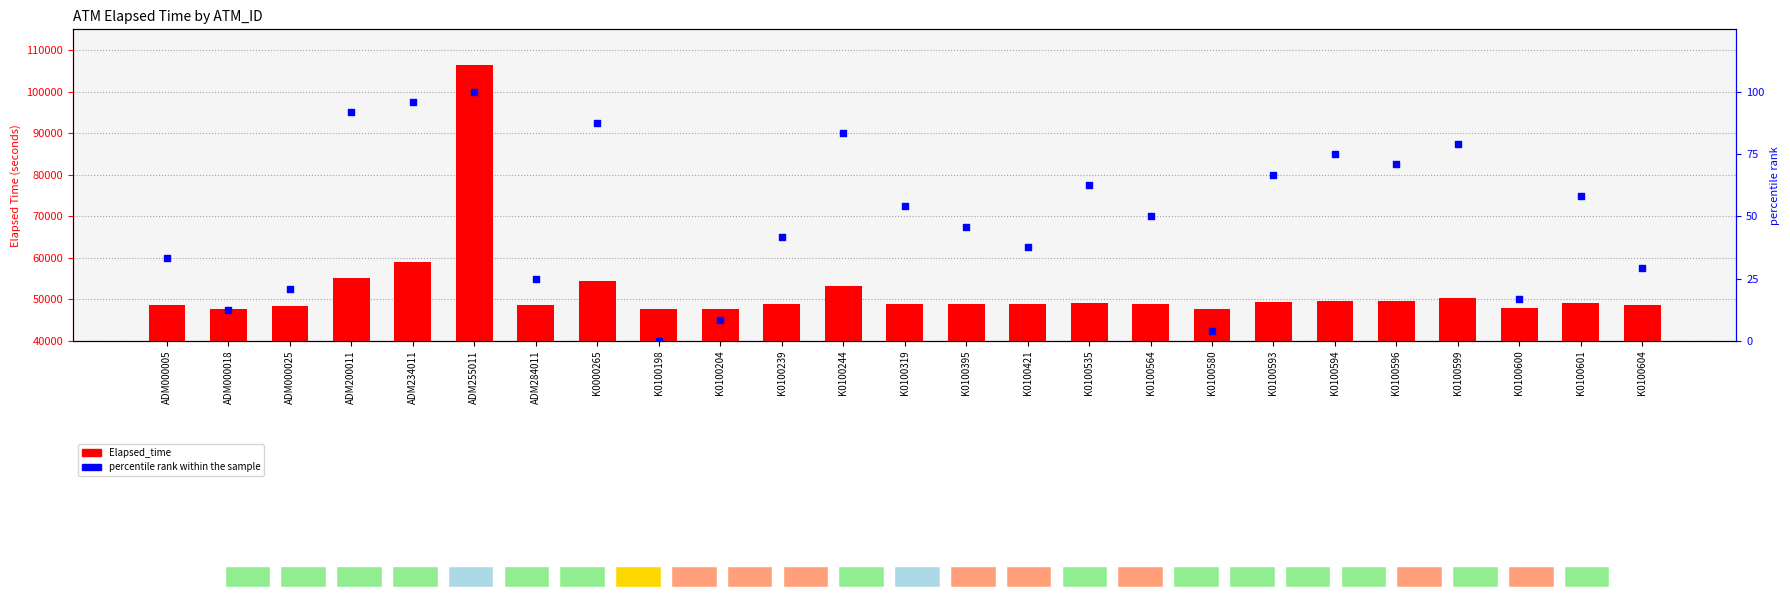

What is the total value across all series at ADM255011?

106505.0